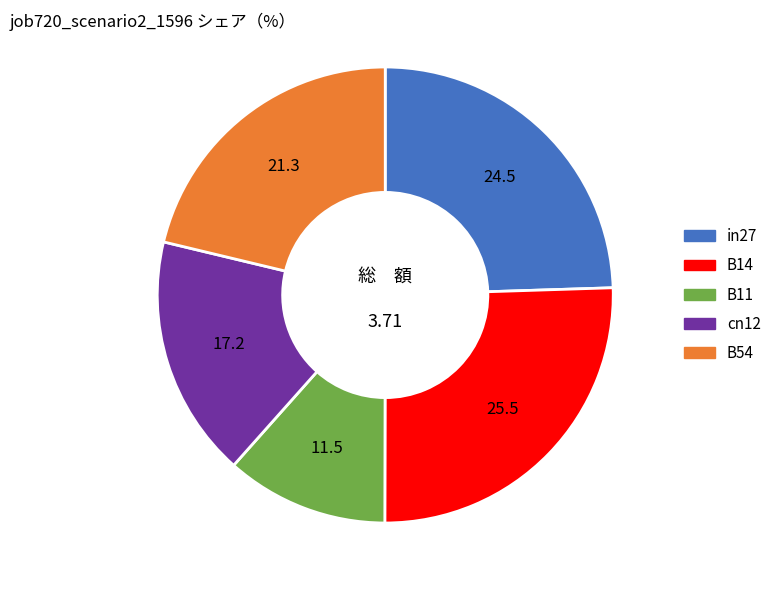

Is the sum of B11 and in27 greater than half?

No